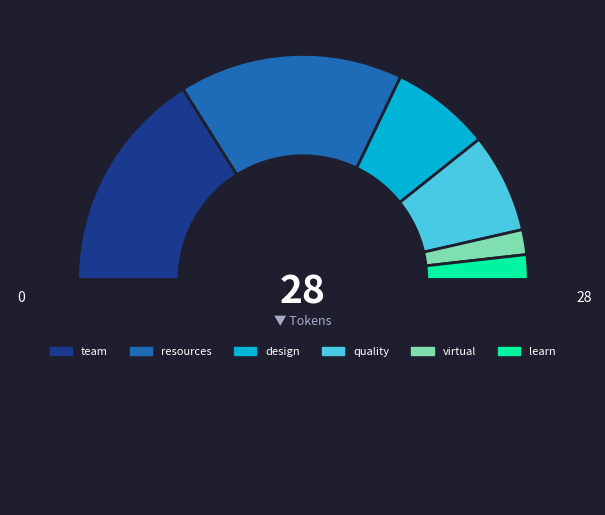

Which slice is the smallest?

virtual